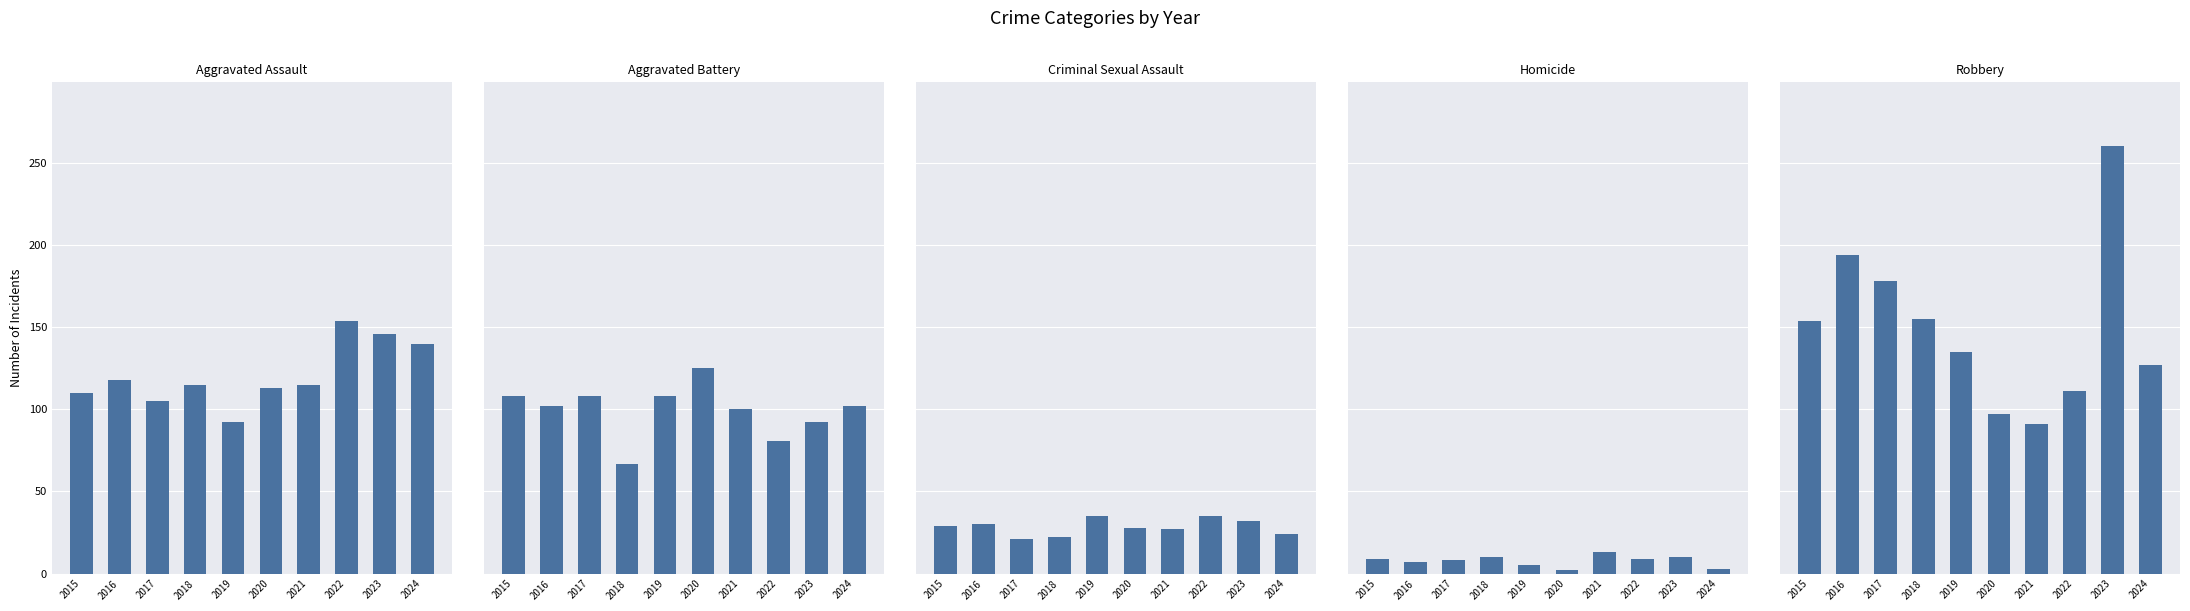

The Robbery series shows 155 at 2018. True or false?

True